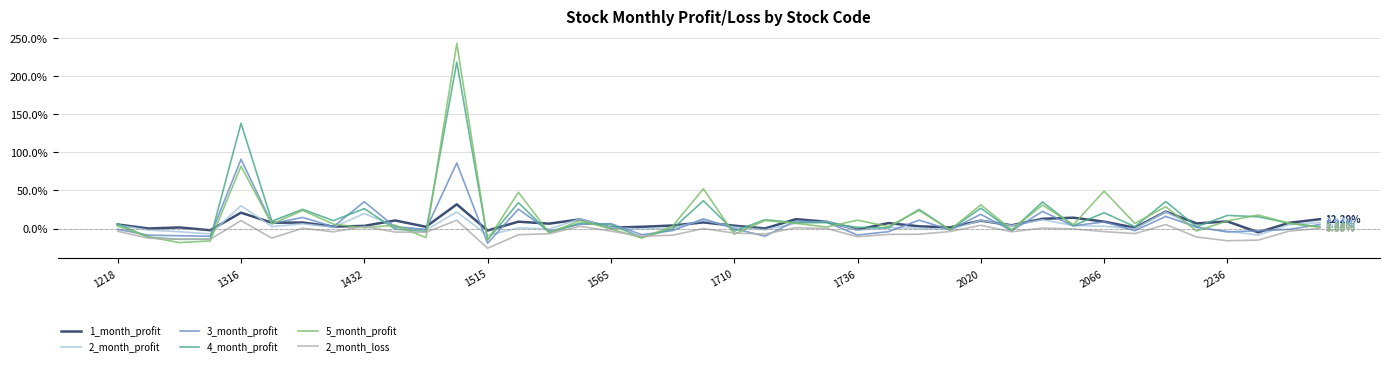

Is this an area chart (filled region under the line)?

No